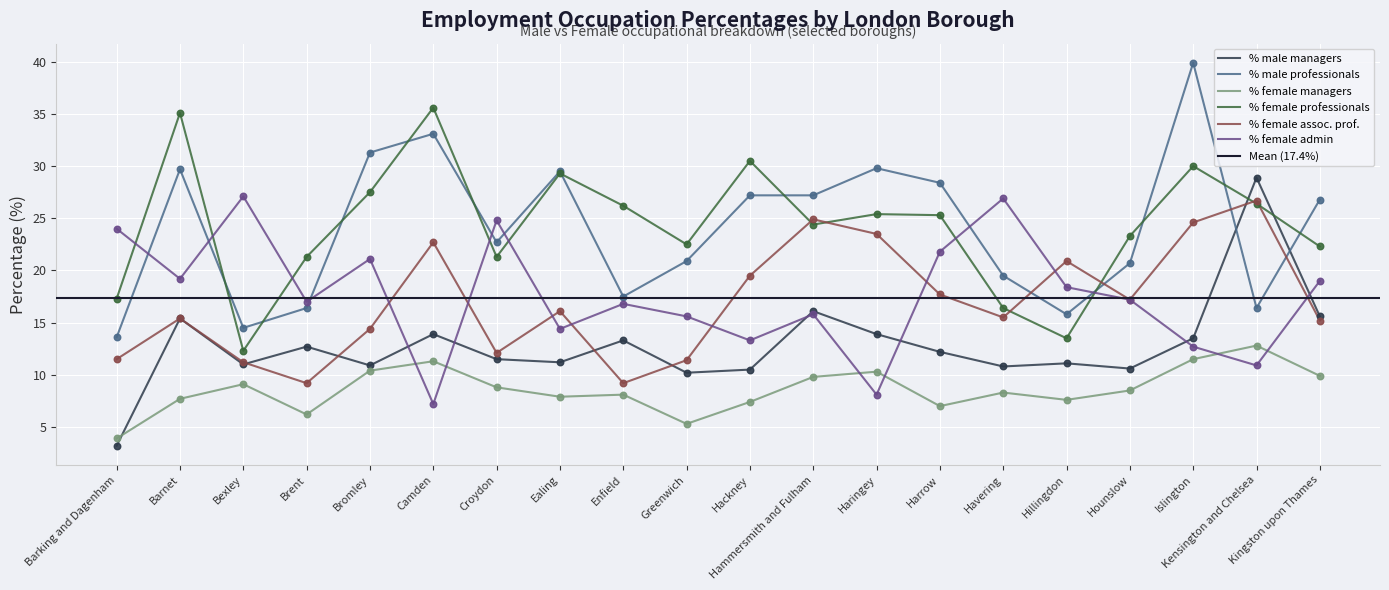

Is the value of % male managers at Bromley greater than the value of % female managers at Hounslow?

Yes